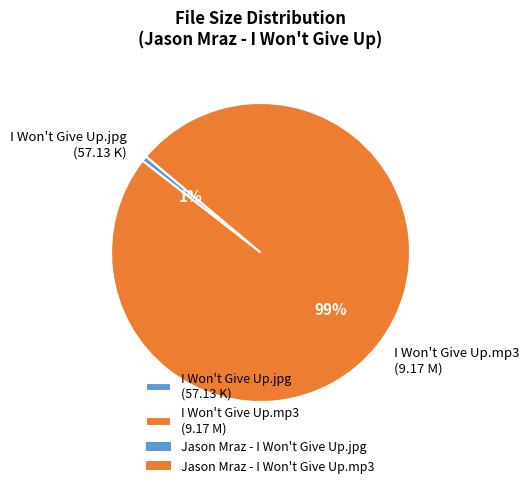

To the nearest percent, what portion does I Won't Give Up.jpg (57.13 K) represent?

1%